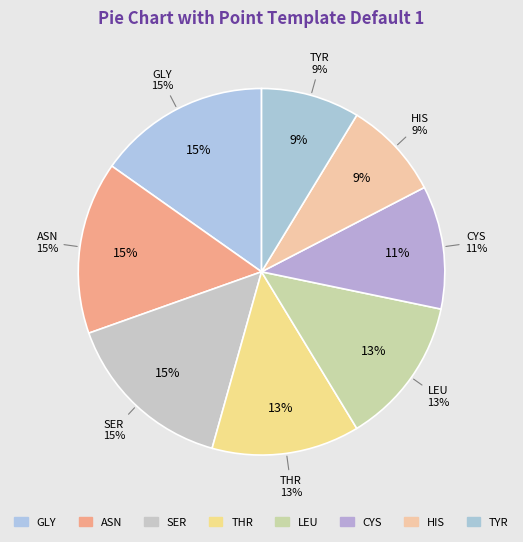

The VAL slice represents 15% of the pie. True or false?

False